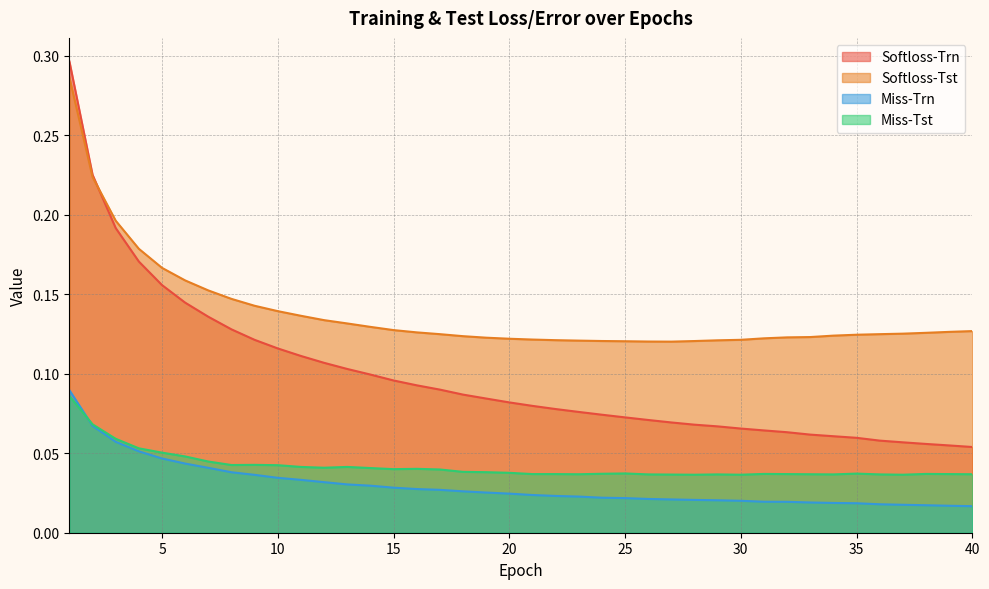

The value of Softloss-Trn at 7 is 0.1. True or false?

True